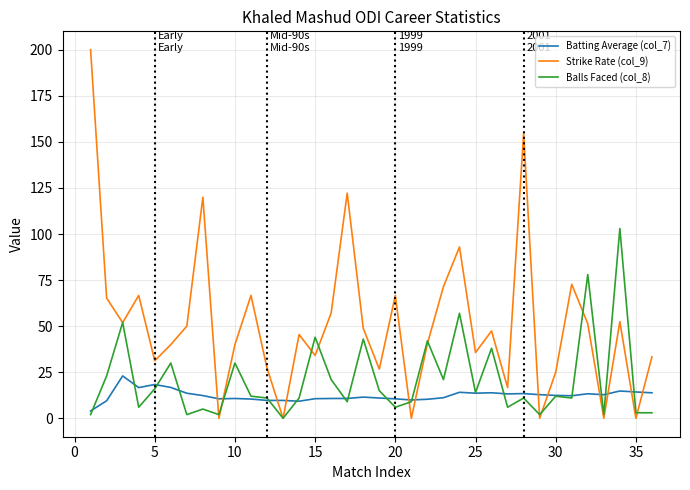

Rank the series by their average value, from highest to lowest.

Strike Rate (col_9), Balls Faced (col_8), Batting Average (col_7)